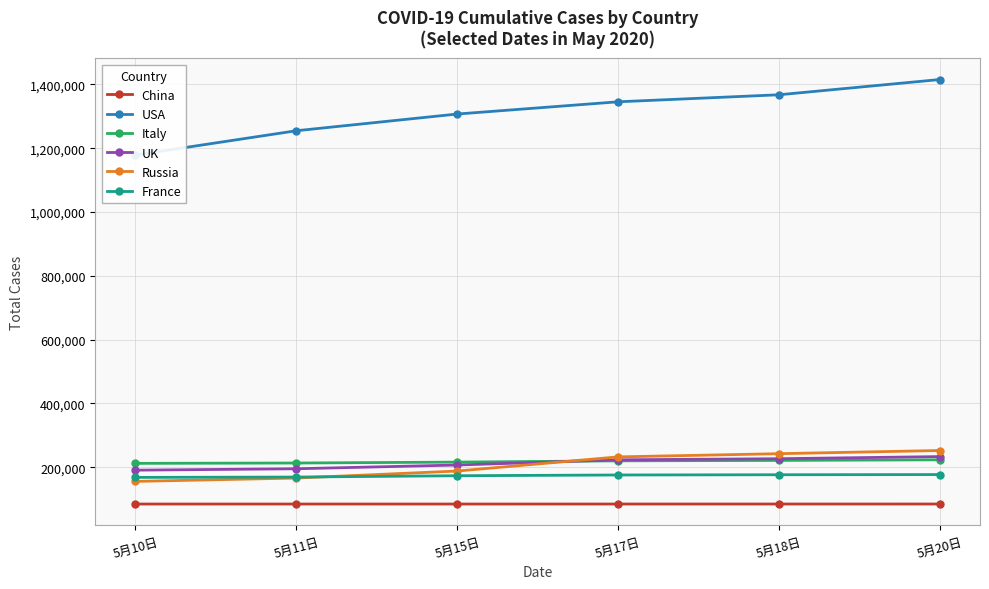

What is the total value across all series at 5月15日?

2175168